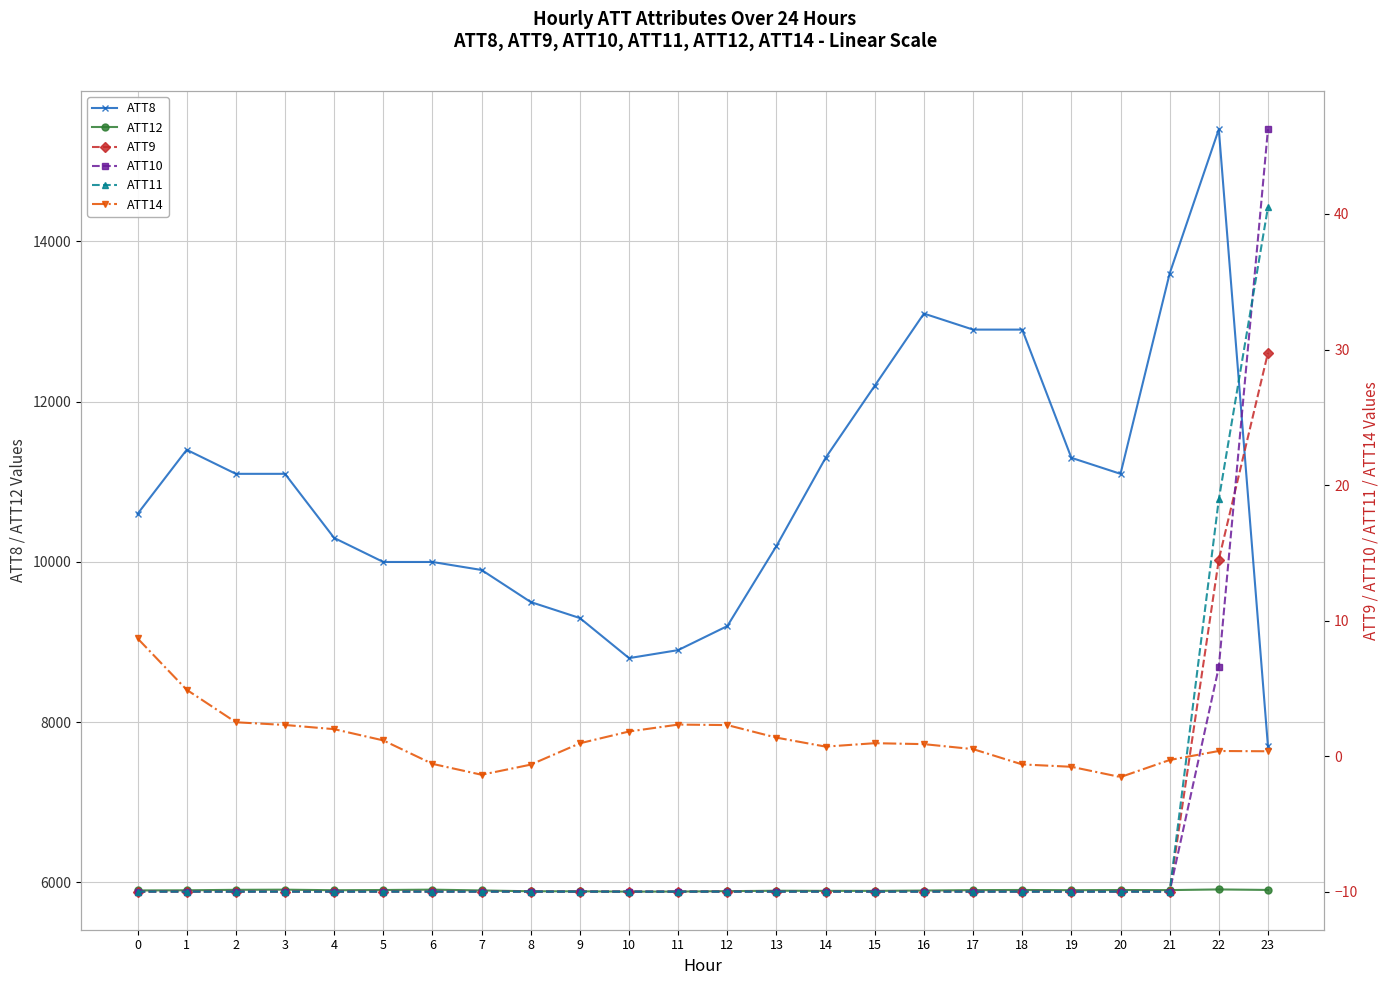

True or false: ATT8 has more than 2 points higher than both neighbors.

True